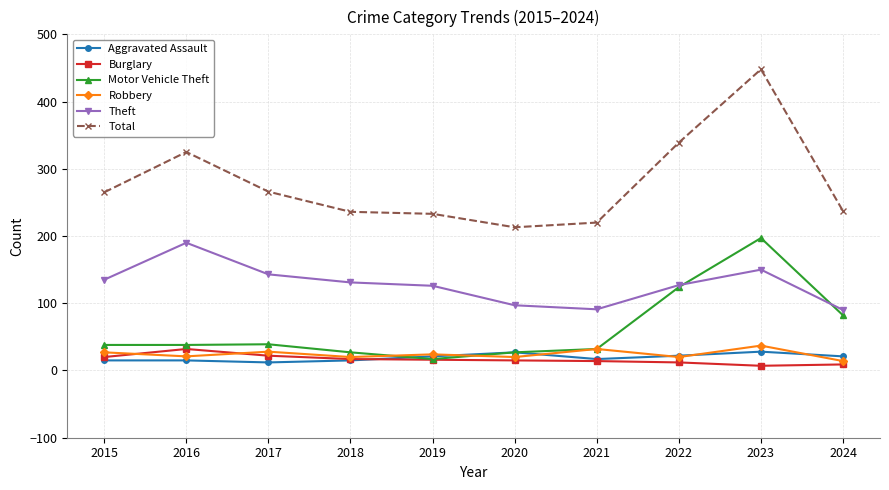

What is the average value of the Aggravated Assault series?

19